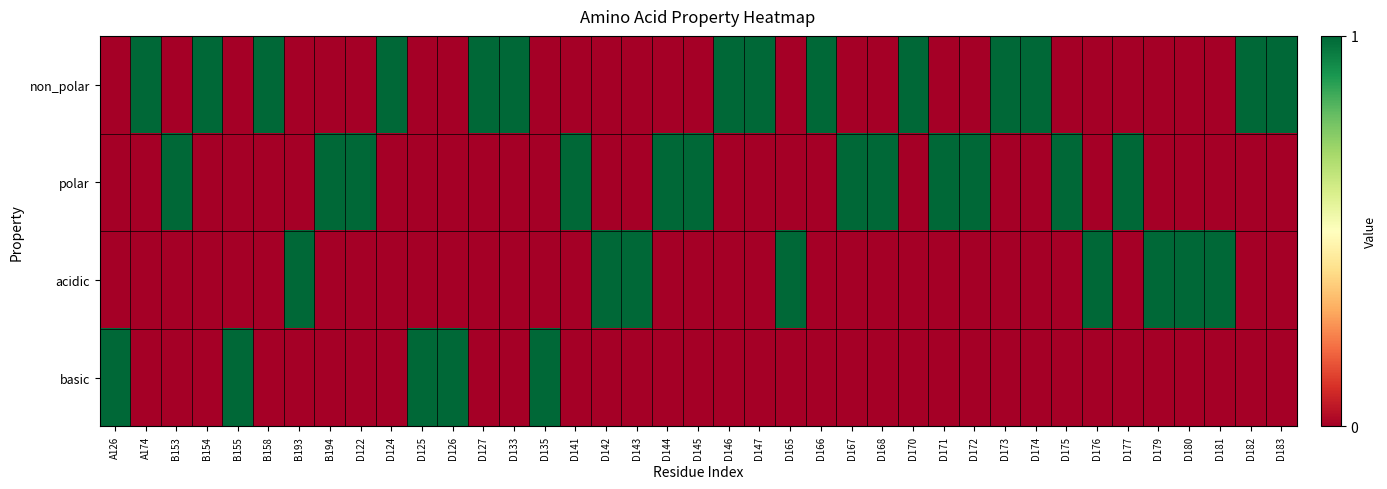

Reading right to left, transcribe all the data shown in this chart.

non_polar: D183=1	D182=1	D181=0	D180=0	D179=0	D177=0	D176=0	D175=0	D174=1	D173=1	D172=0	D171=0	D170=1	D168=0	D167=0	D166=1	D165=0	D147=1	D146=1	D145=0	D144=0	D143=0	D142=0	D141=0	D135=0	D133=1	D127=1	D126=0	D125=0	D124=1	D122=0	B194=0	B193=0	B158=1	B155=0	B154=1	B153=0	A174=1	A126=0
polar: D183=0	D182=0	D181=0	D180=0	D179=0	D177=1	D176=0	D175=1	D174=0	D173=0	D172=1	D171=1	D170=0	D168=1	D167=1	D166=0	D165=0	D147=0	D146=0	D145=1	D144=1	D143=0	D142=0	D141=1	D135=0	D133=0	D127=0	D126=0	D125=0	D124=0	D122=1	B194=1	B193=0	B158=0	B155=0	B154=0	B153=1	A174=0	A126=0
acidic: D183=0	D182=0	D181=1	D180=1	D179=1	D177=0	D176=1	D175=0	D174=0	D173=0	D172=0	D171=0	D170=0	D168=0	D167=0	D166=0	D165=1	D147=0	D146=0	D145=0	D144=0	D143=1	D142=1	D141=0	D135=0	D133=0	D127=0	D126=0	D125=0	D124=0	D122=0	B194=0	B193=1	B158=0	B155=0	B154=0	B153=0	A174=0	A126=0
basic: D183=0	D182=0	D181=0	D180=0	D179=0	D177=0	D176=0	D175=0	D174=0	D173=0	D172=0	D171=0	D170=0	D168=0	D167=0	D166=0	D165=0	D147=0	D146=0	D145=0	D144=0	D143=0	D142=0	D141=0	D135=1	D133=0	D127=0	D126=1	D125=1	D124=0	D122=0	B194=0	B193=0	B158=0	B155=1	B154=0	B153=0	A174=0	A126=1